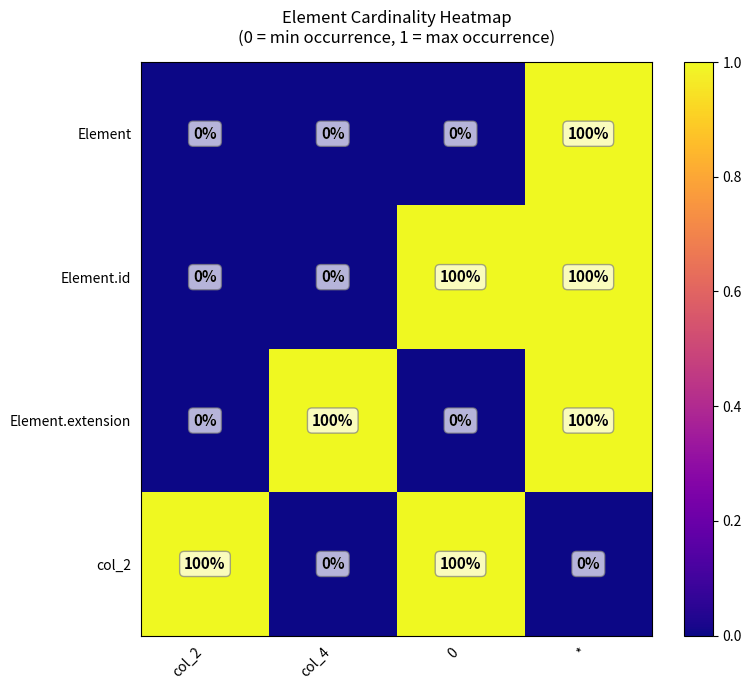

How many Element.extension values are between 0 and 100?

4